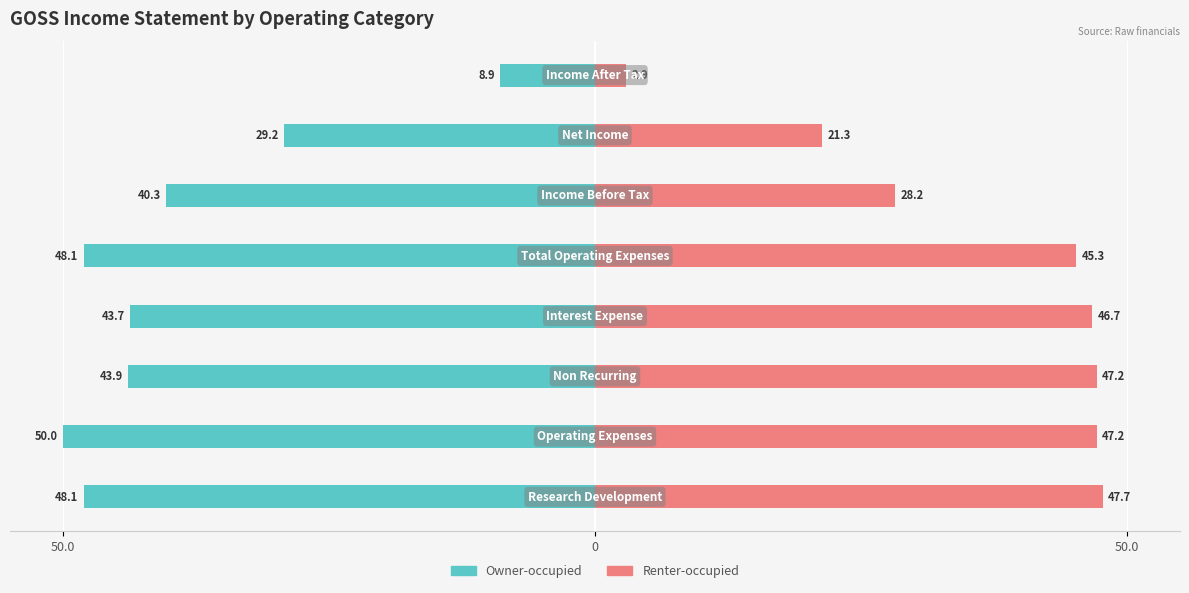

Reading left to right, transcribe all the data shown in this chart.

Owner-occupied: -48.1	-50.0	-43.9	-43.7	-48.1	-40.3	-29.2	-8.9
Renter-occupied: 47.7	47.2	47.2	46.7	45.3	28.2	21.3	2.9